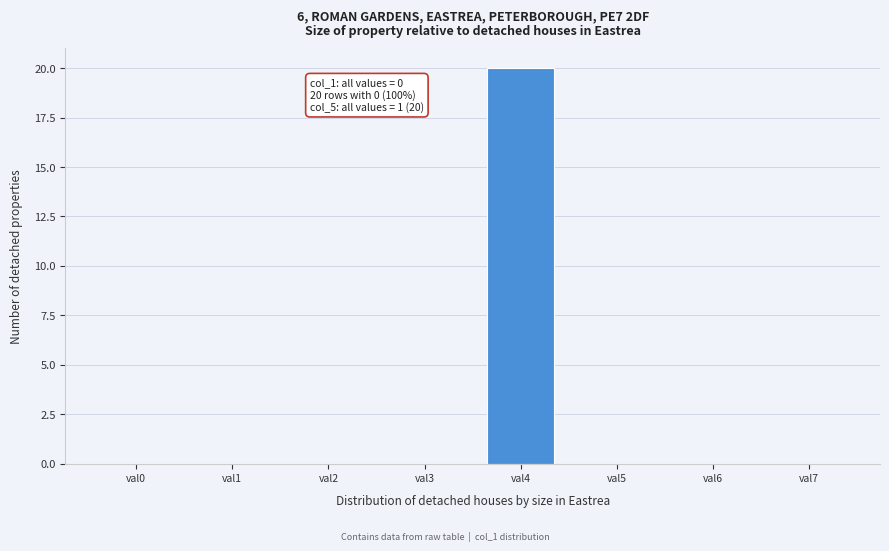

Reading left to right, list all the values displayed in this chart.

val0=0	val1=0	val2=0	val3=0	val4=20	val5=0	val6=0	val7=0